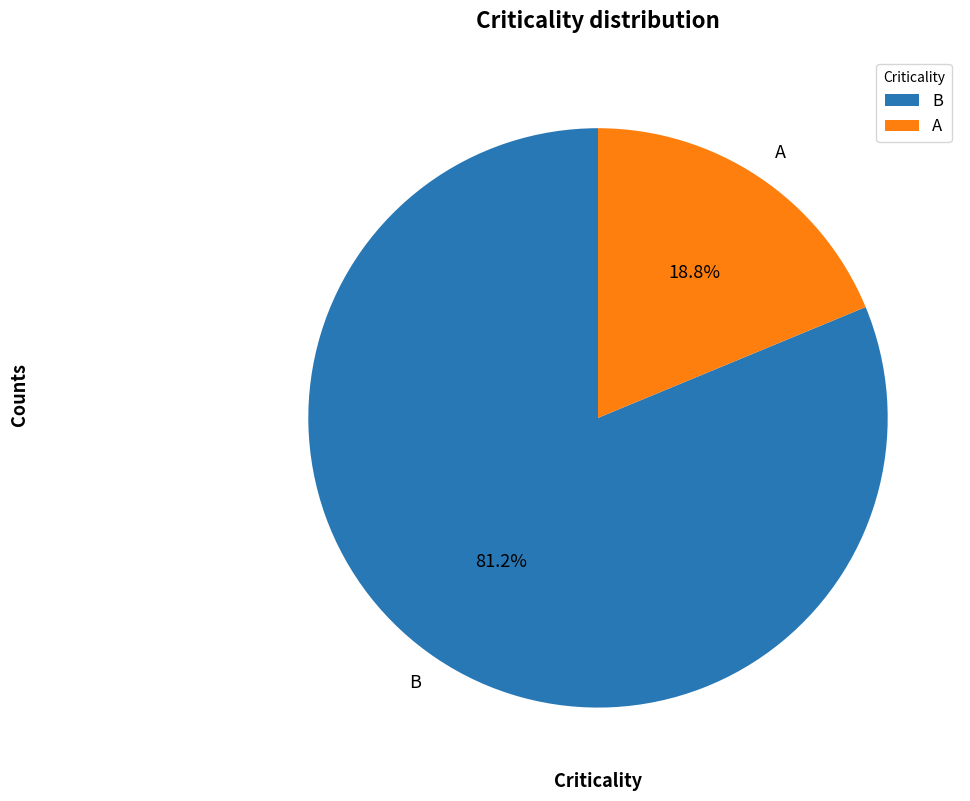

Combined, do A and B account for over 50%?

Yes